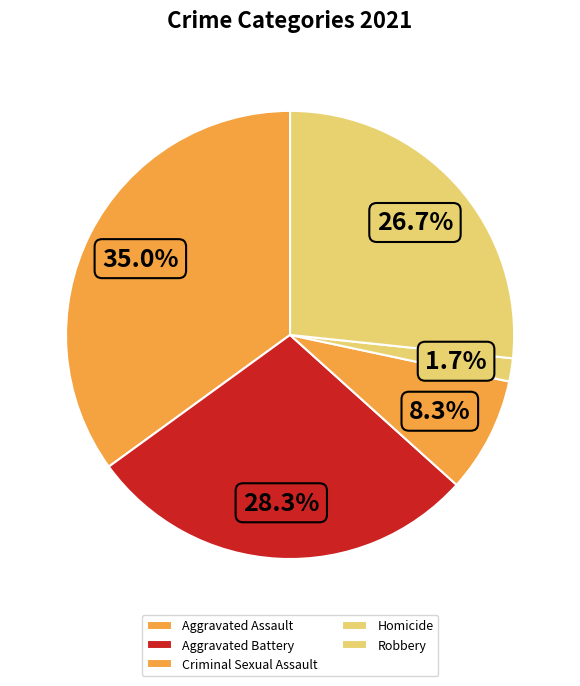

Rank the categories by value from highest to lowest.

Aggravated Assault, Aggravated Battery, Robbery, Criminal Sexual Assault, Homicide